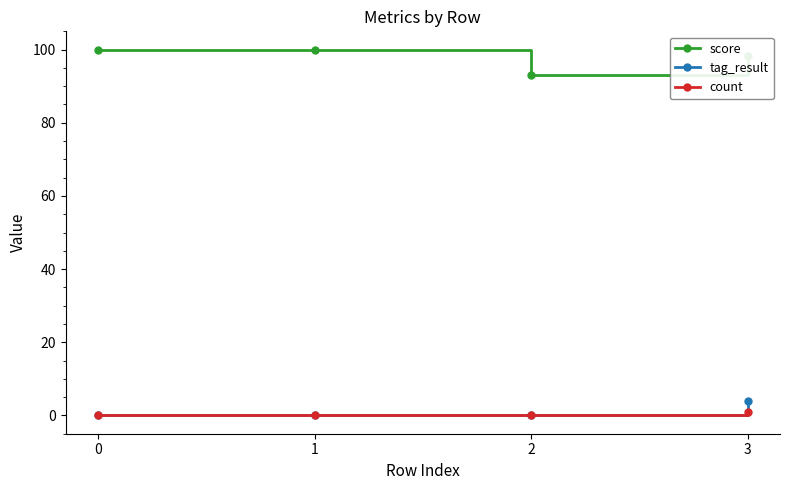

Reading left to right, extract all data points from this chart.

score: 100.0	100.0	93.0	98.3
tag_result: 0.0	0.0	0.0	4.0
count: 0.0	0.0	0.0	1.0